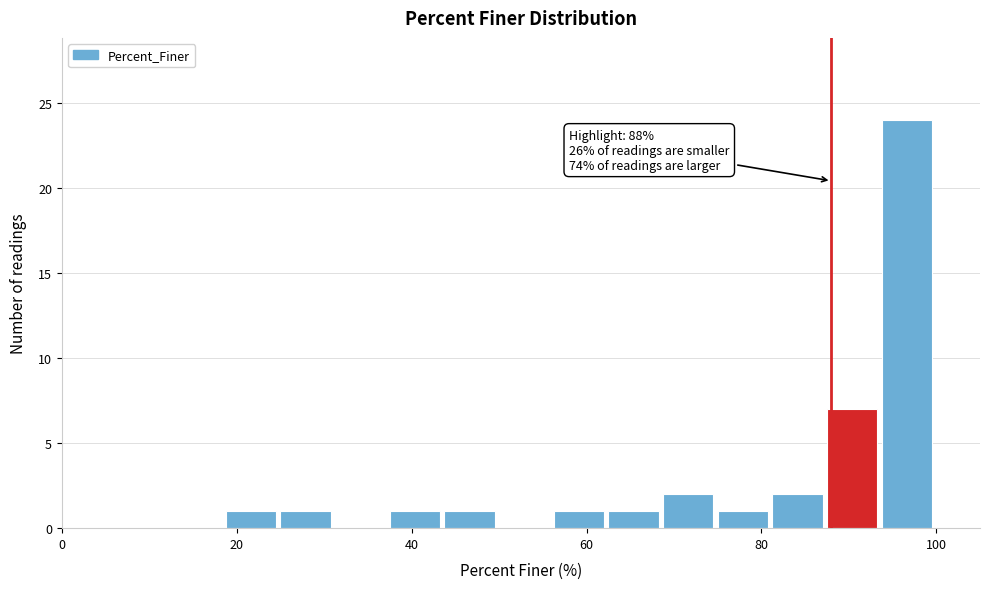

Around what value on the x-axis is the tallest bar? Give the approximate position of its centre, as read against the axis.

96